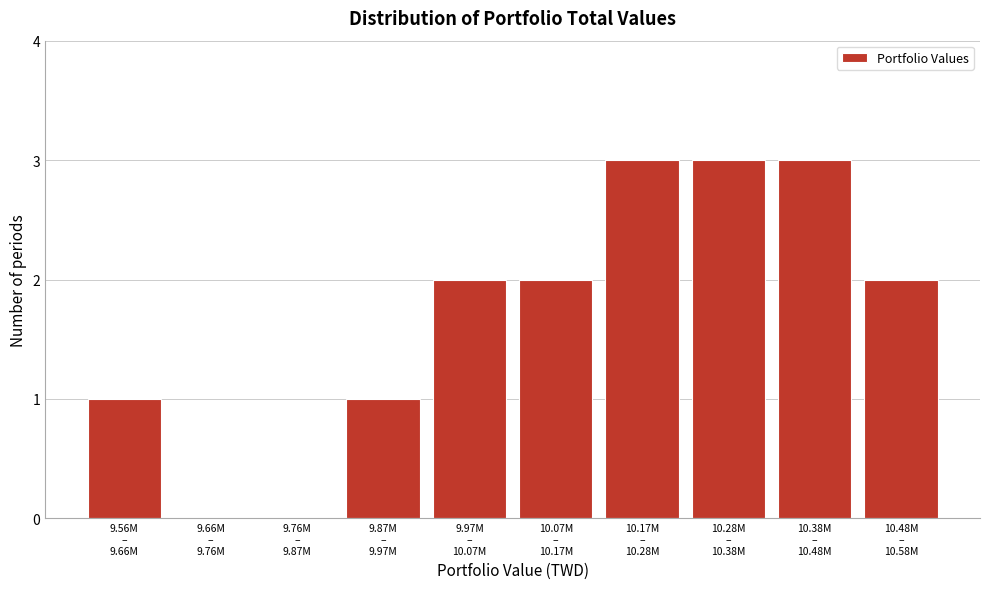

What is the sum of all values?

17